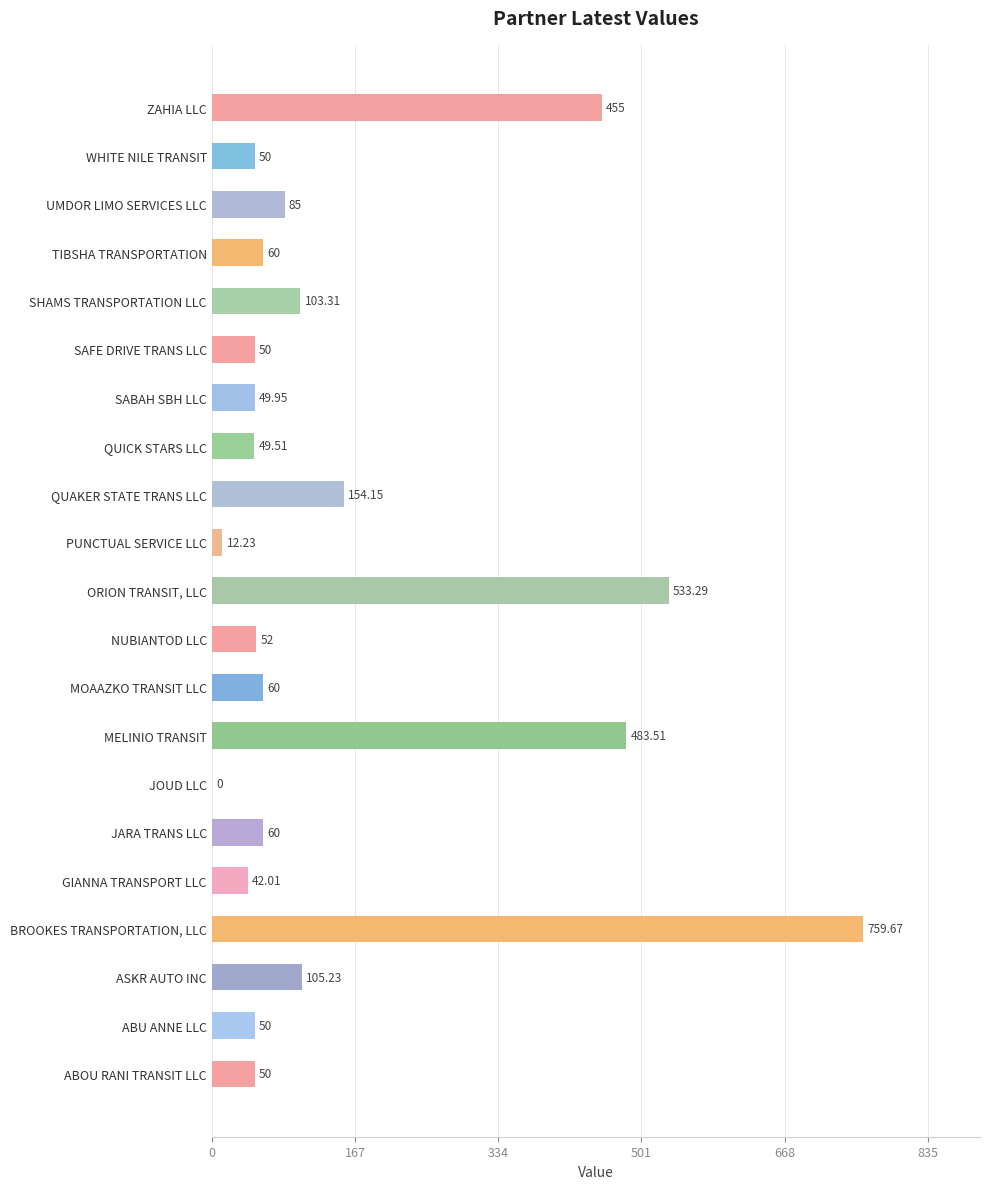

What is the ratio of the value at GIANNA TRANSPORT LLC to the value at QUICK STARS LLC?

0.8